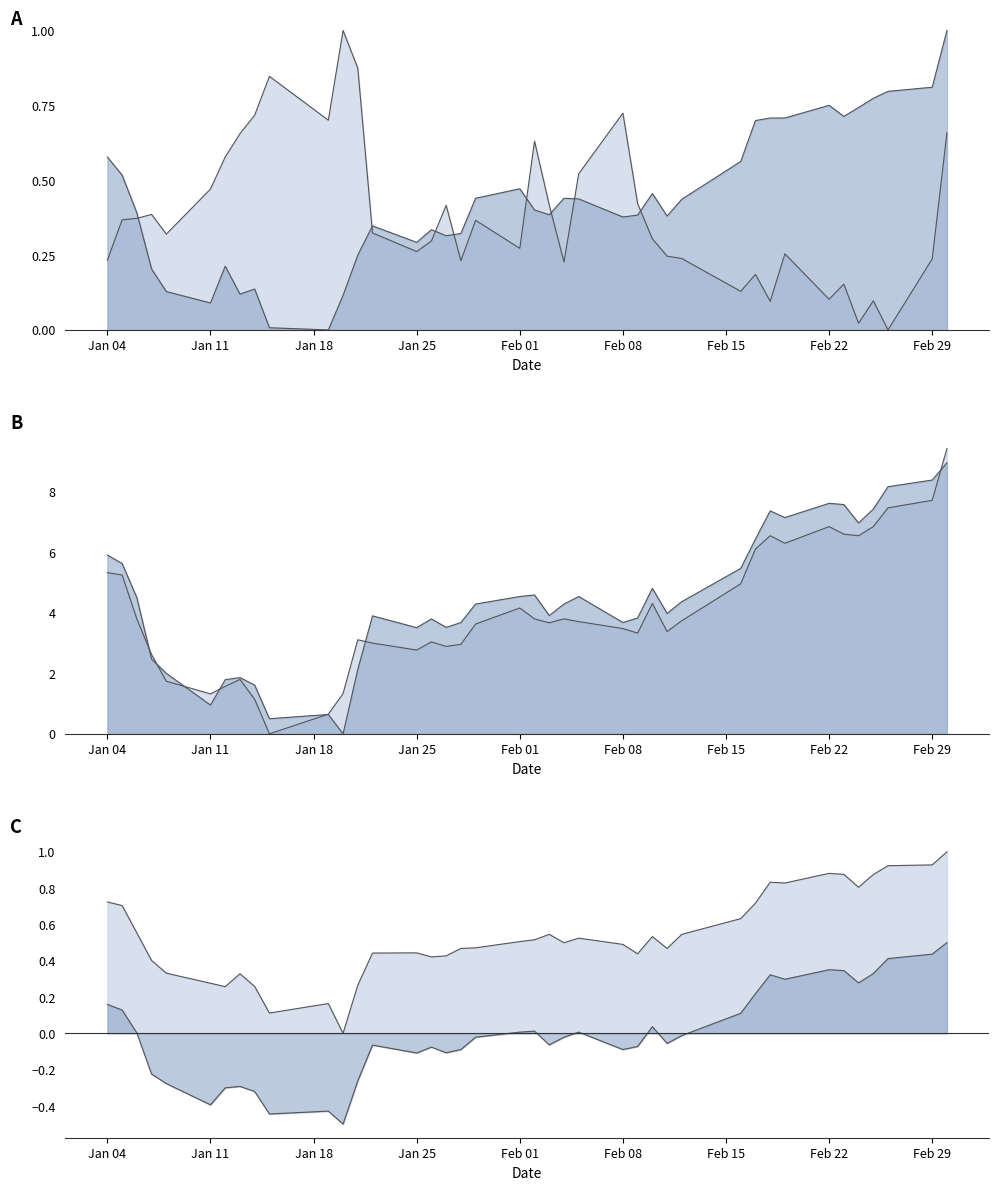

What is the average value of the Low series?

4.4